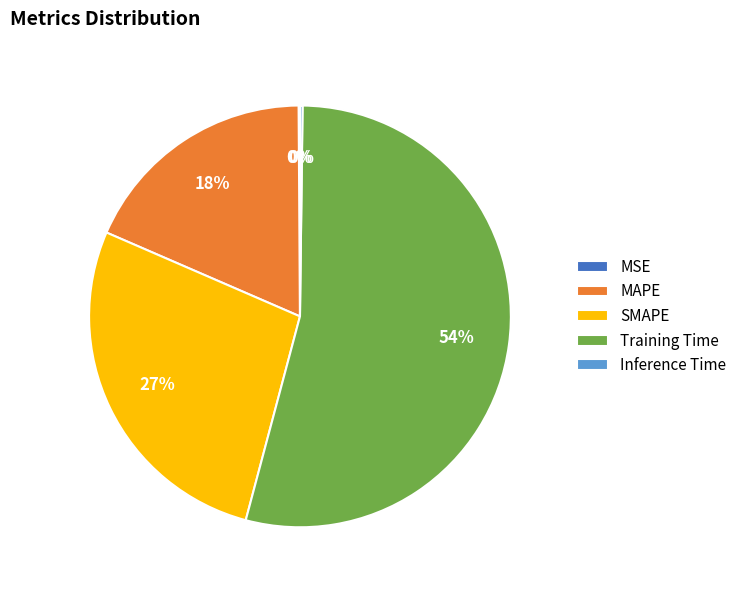

What is the largest slice in the pie chart?

Training Time